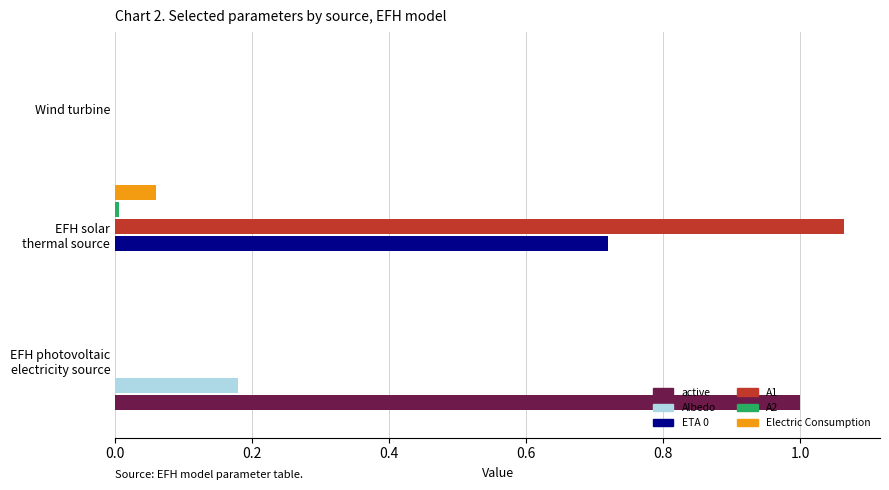

True or false: A1 has a value of 0.0 at Wind turbine.

True